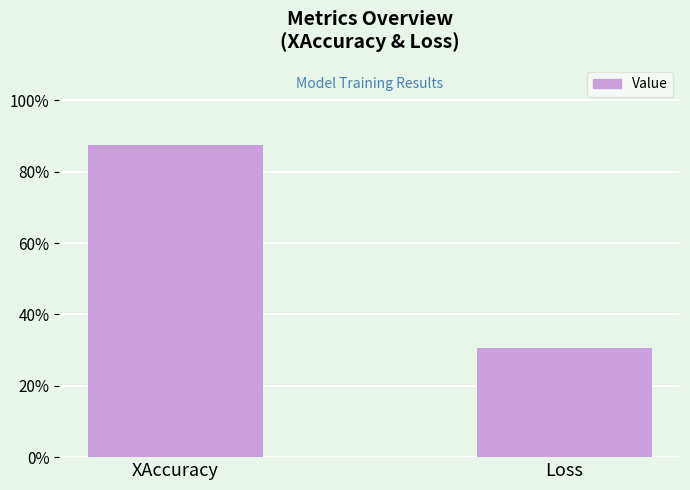

How many bars are there in total?

2